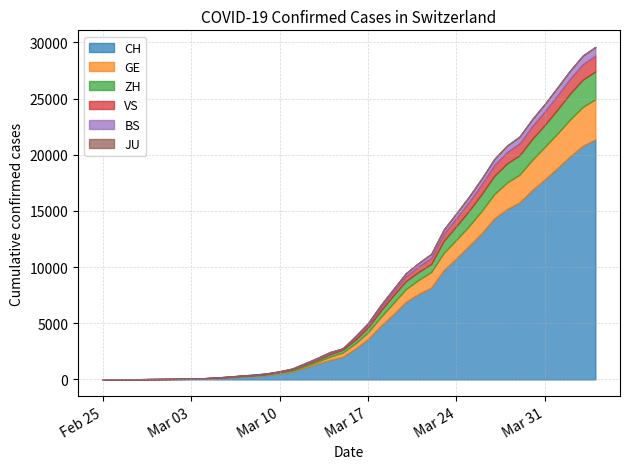

What is the maximum value for CH?

21366